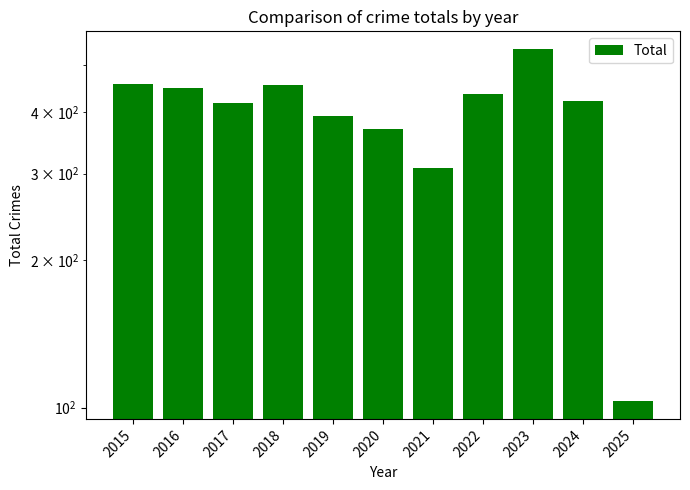

Rank the categories by value from highest to lowest.

2023, 2015, 2018, 2016, 2022, 2024, 2017, 2019, 2020, 2021, 2025